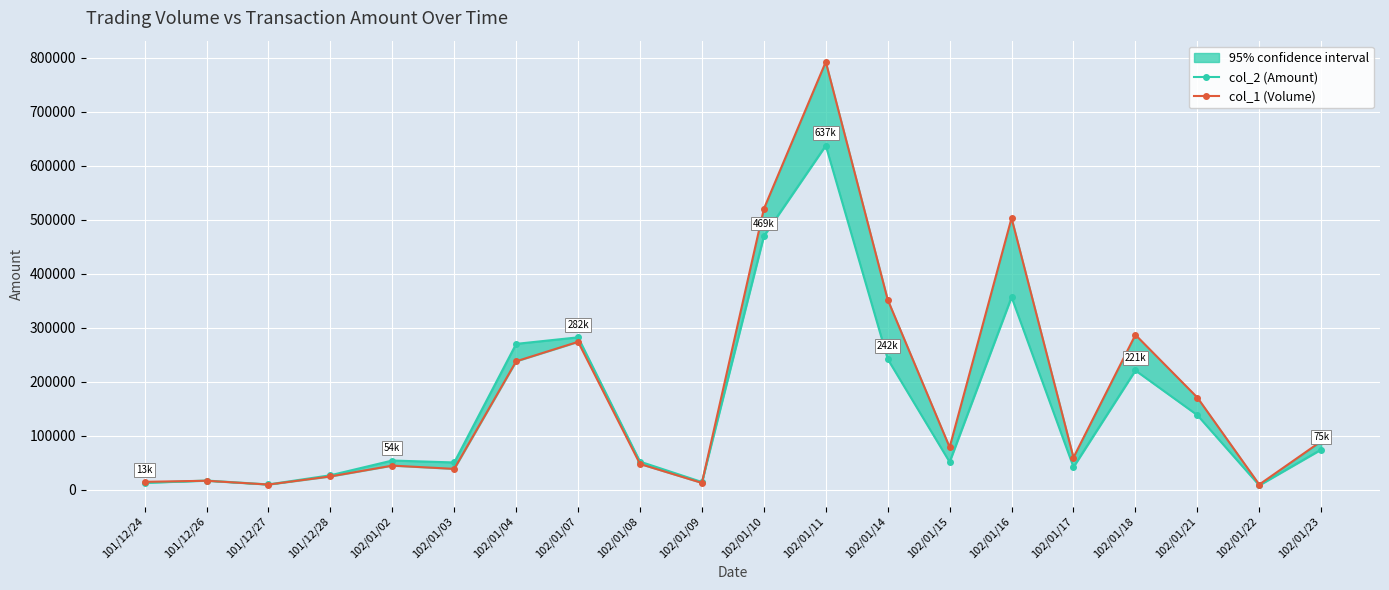

List the series in order of their overall mean, highest first.

col_1 (Volume), col_2 (Amount)